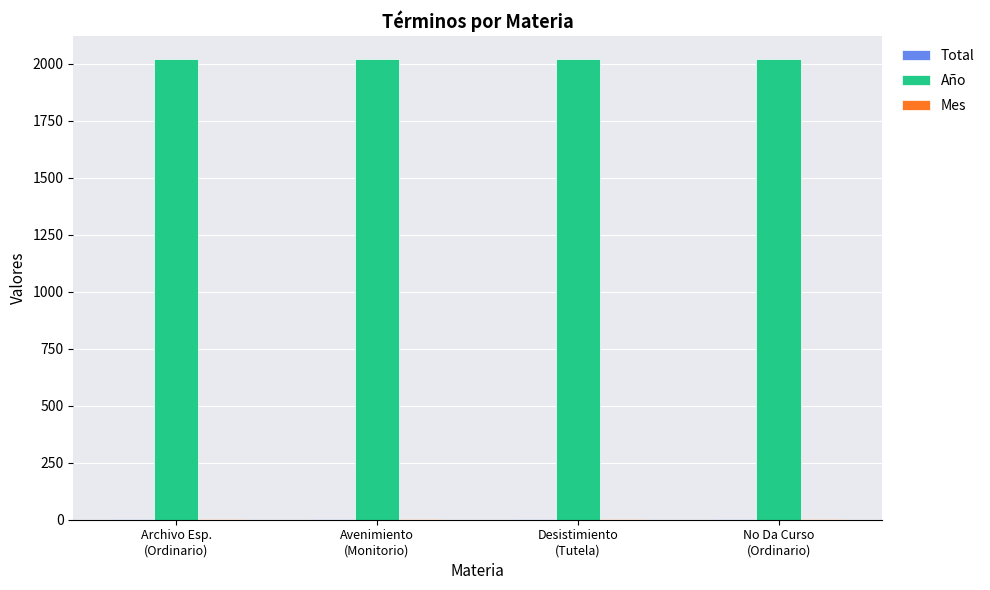

What is the greatest value displayed?

2020